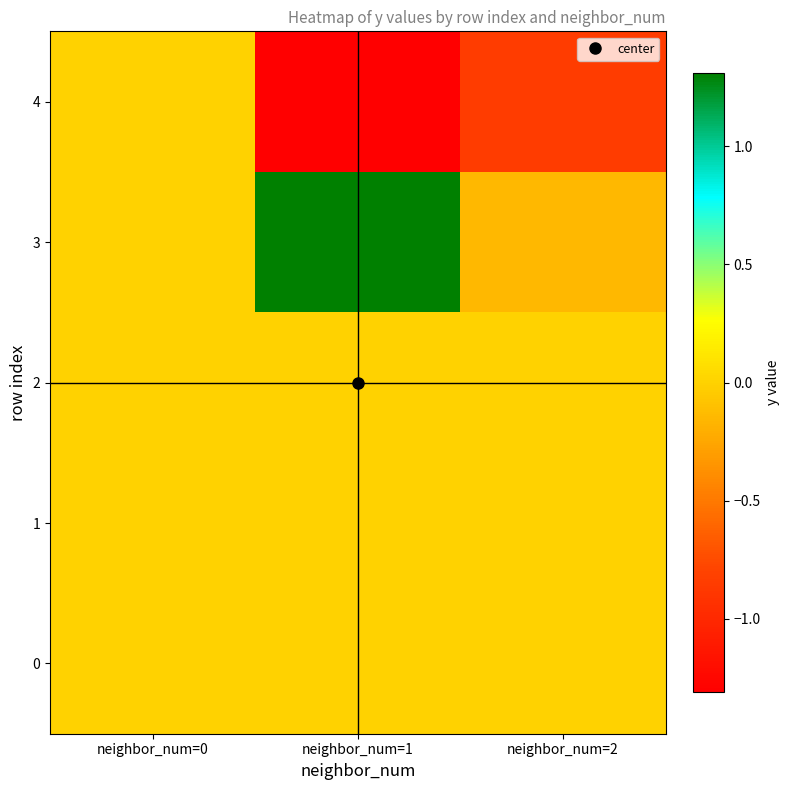

Which has a higher value, neighbor_num=0 or neighbor_num=2?

neighbor_num=0